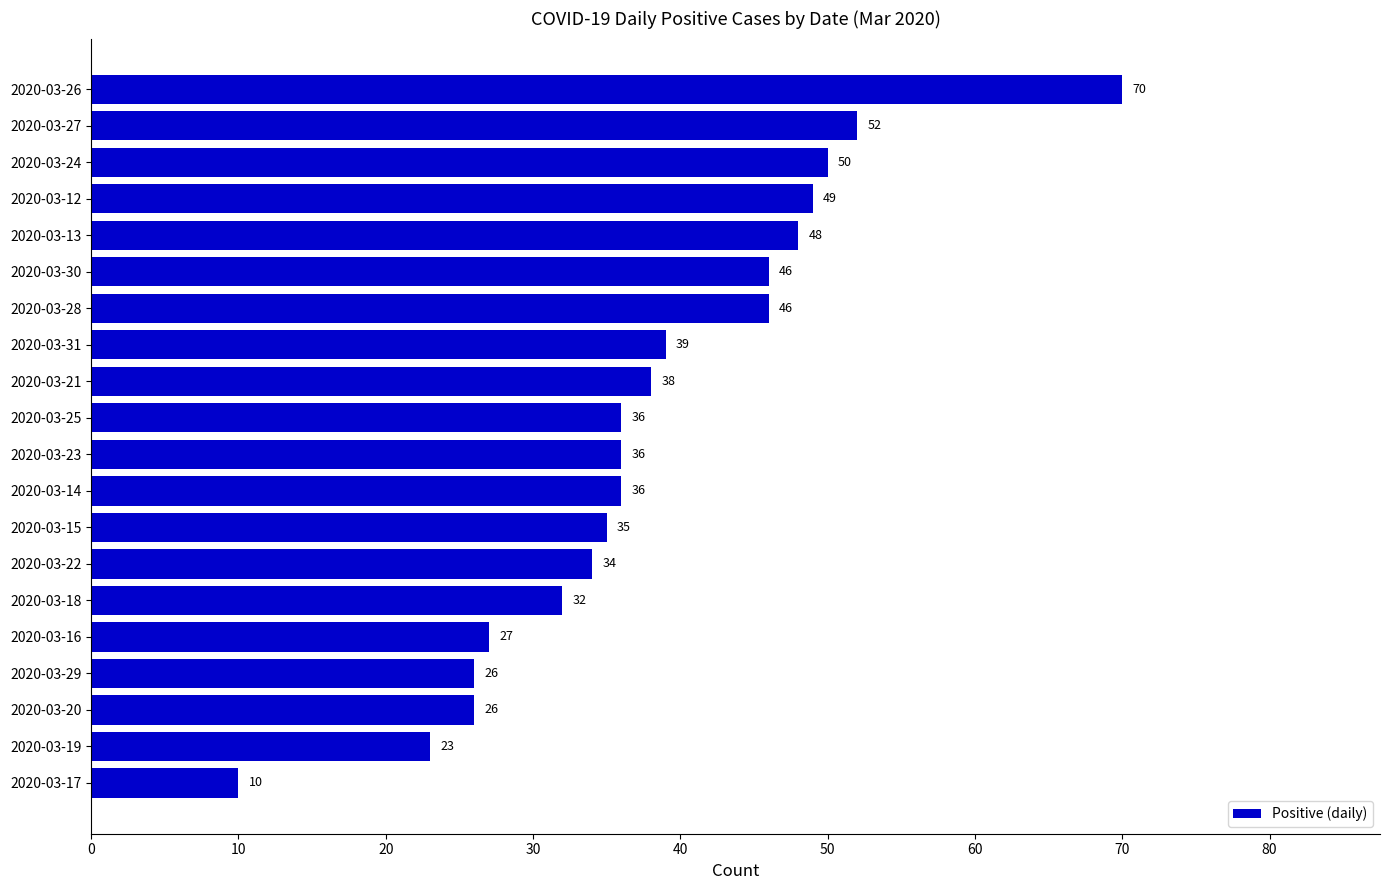

Reading top to bottom, what are all the values shown in this chart?

2020-03-26=70	2020-03-27=52	2020-03-24=50	2020-03-12=49	2020-03-13=48	2020-03-30=46	2020-03-28=46	2020-03-31=39	2020-03-21=38	2020-03-25=36	2020-03-23=36	2020-03-14=36	2020-03-15=35	2020-03-22=34	2020-03-18=32	2020-03-16=27	2020-03-29=26	2020-03-20=26	2020-03-19=23	2020-03-17=10